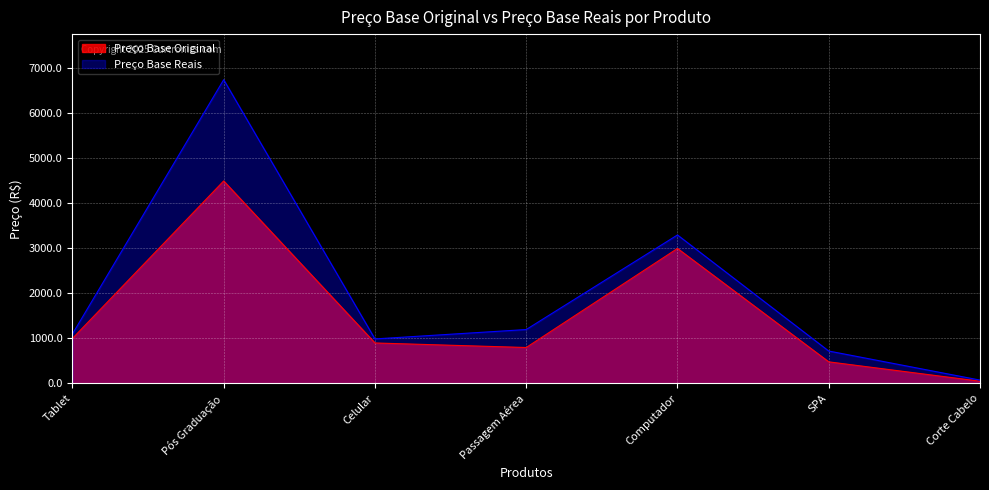

At how many categories does at least one series exceed 5964?

1